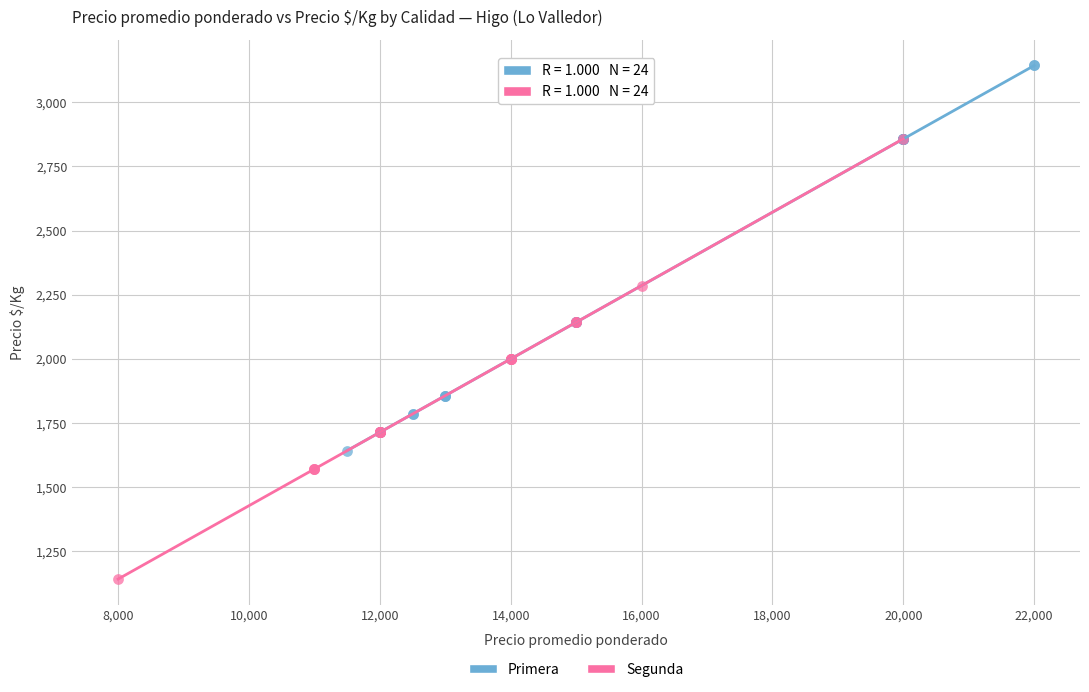

Which series has the widest spread of Y values?

Segunda